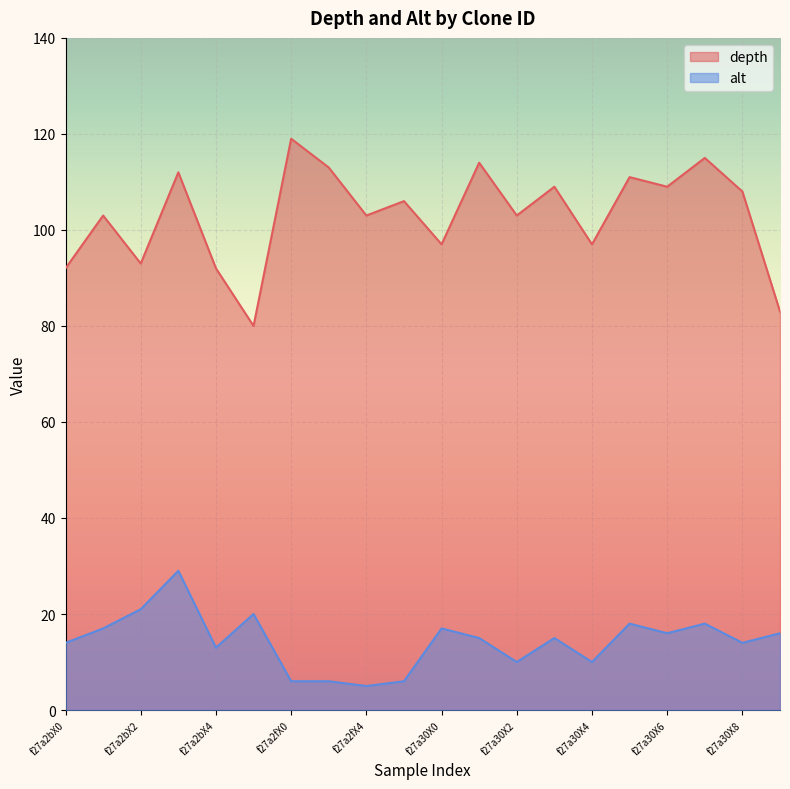

Where is depth nearest to the value 99?

f27a30X0